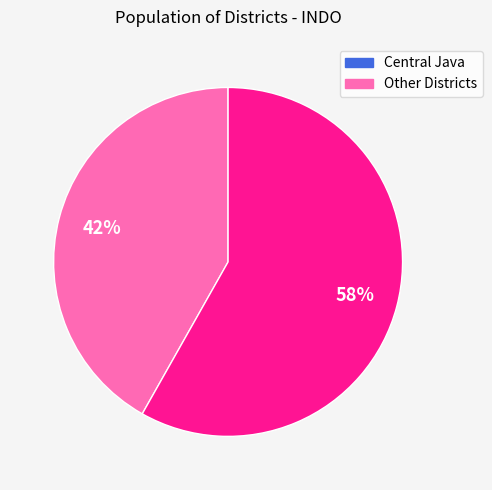

Is there a majority slice in this chart?

Yes